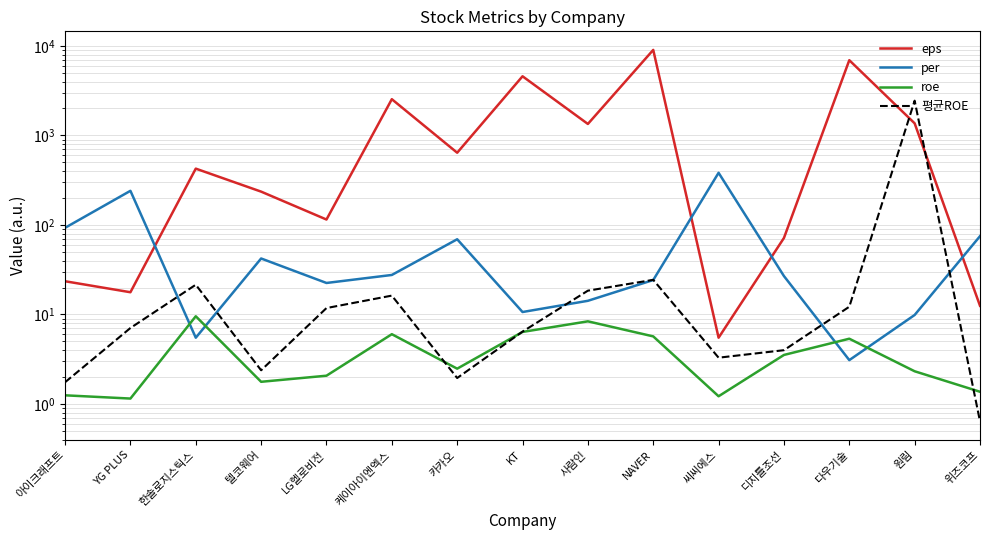

Is the value of 평균ROE at 원림 greater than the value of eps at 아이크래프트?

Yes